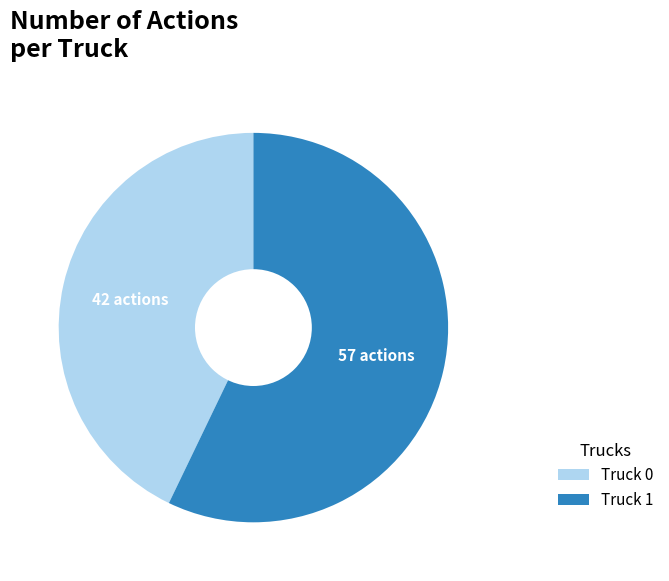

Is there any slice that represents more than half of the pie?

Yes